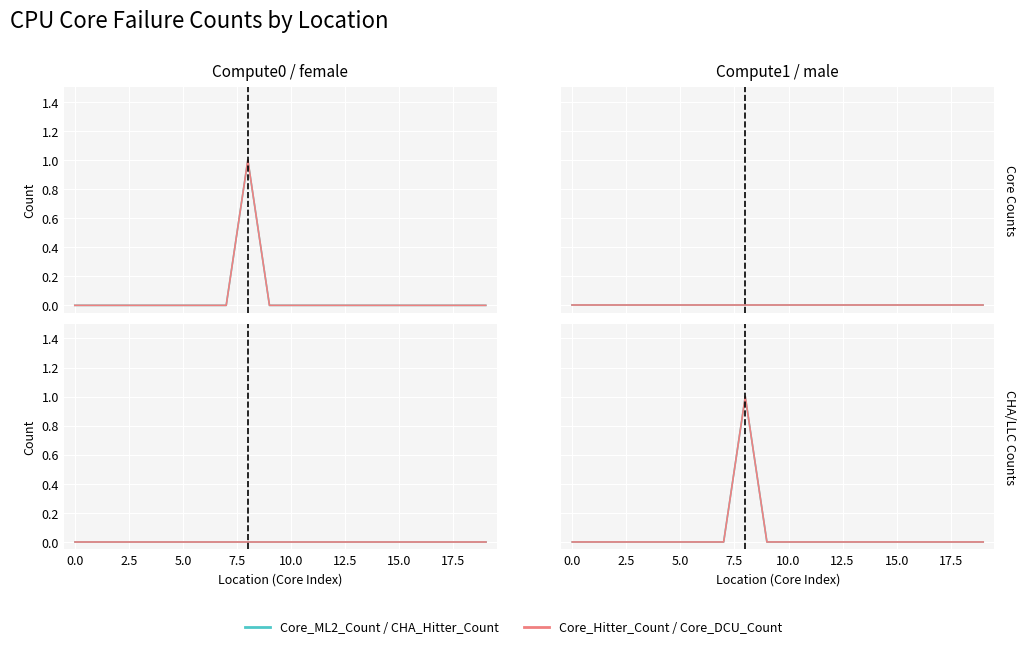

What is the label of the 8th point from the right?

12